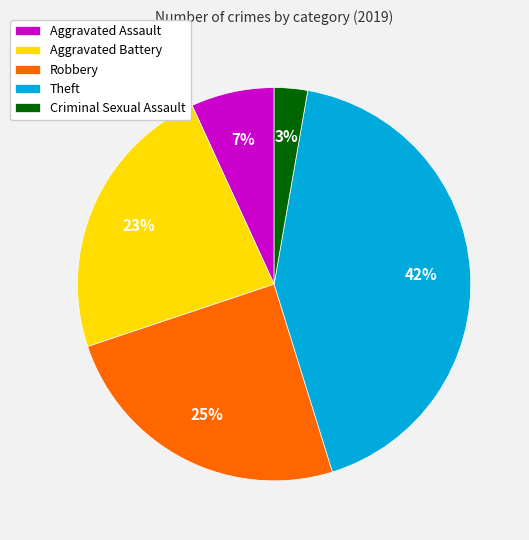

What is the smallest slice in the pie chart?

Criminal Sexual Assault